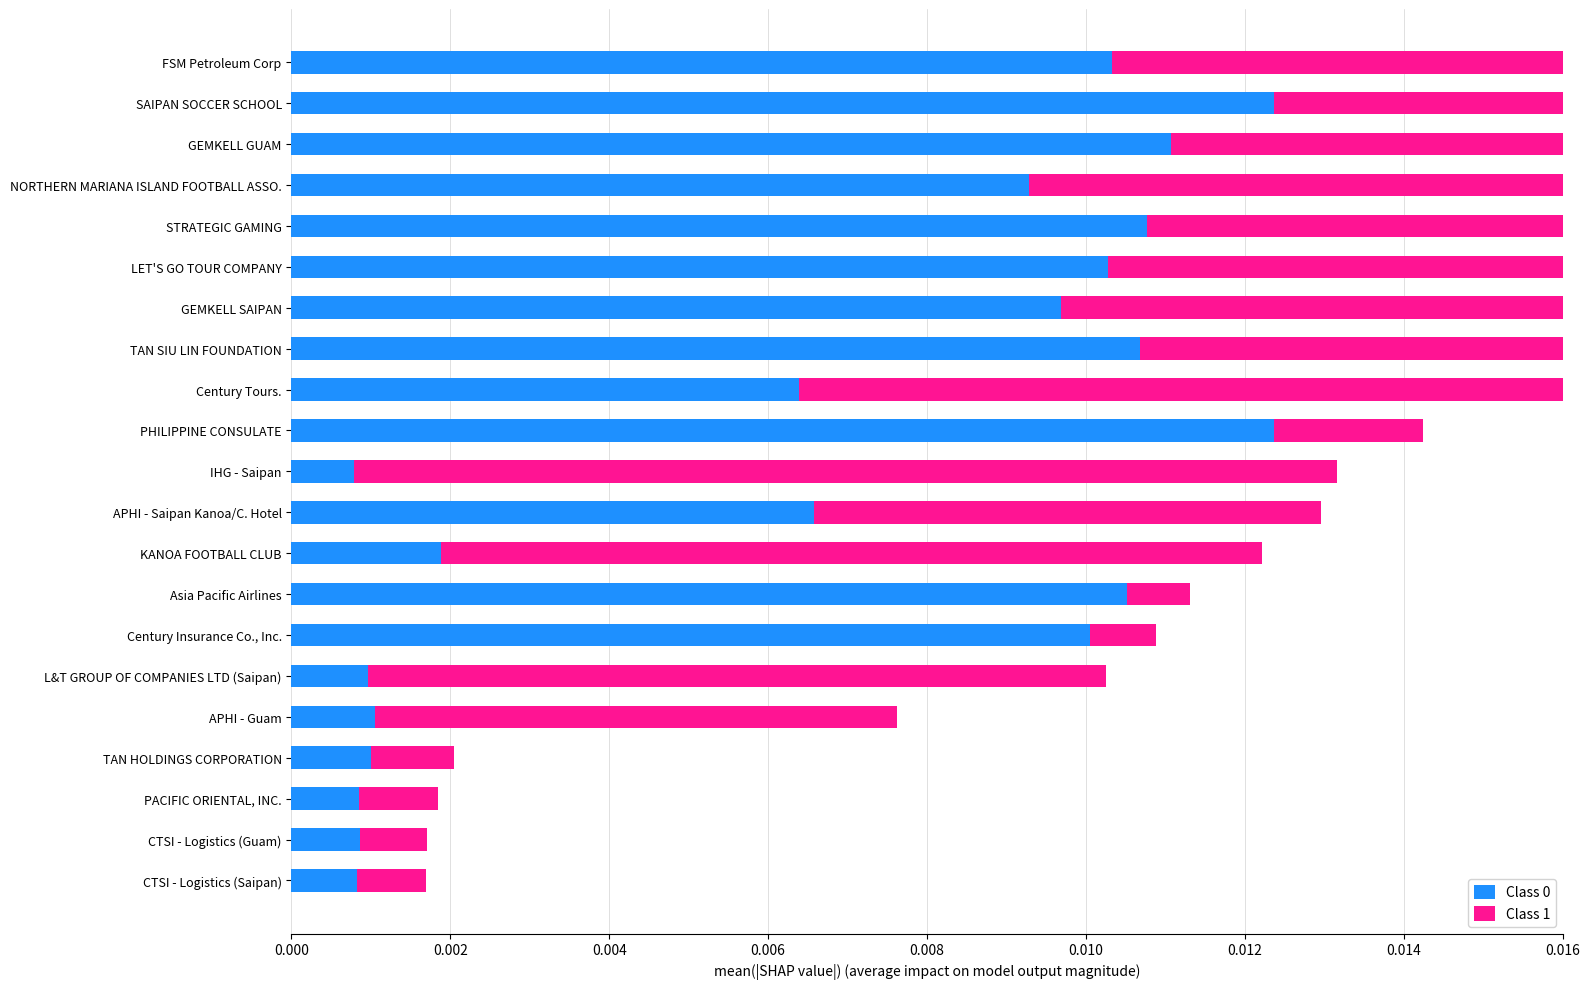

Are the bars horizontal?

Yes